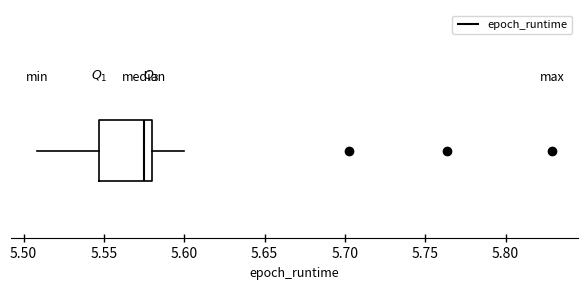

Read this box plot against the x-axis: the position of the median line, the range covered by the box, and the ends of both whiskers. The values are not printed on the chart, so give them approximately, as read against the axis.

median 5.575, box 5.545 to 5.580, whiskers 5.510 to 5.600